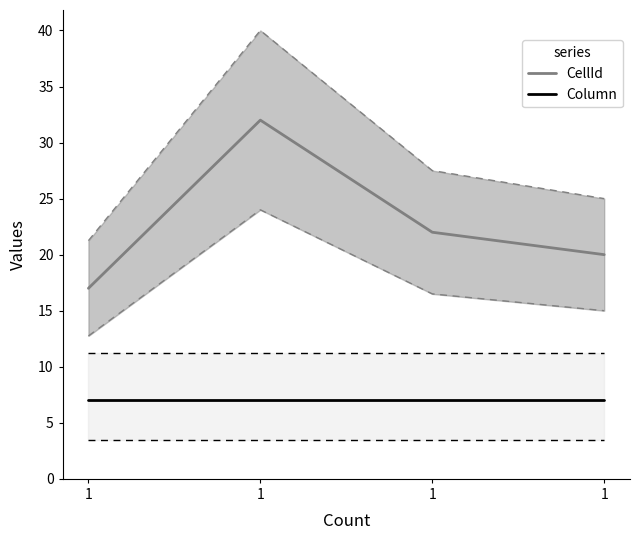

At which label is Column closest to 7?

1